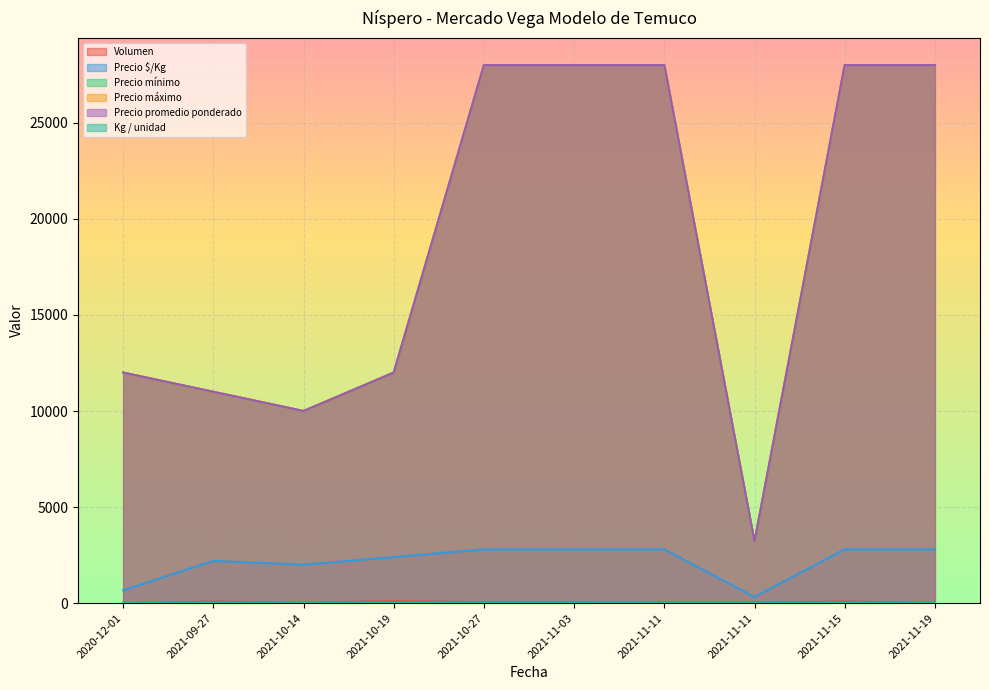

At which label does Volumen reach its peak?

2021-10-19